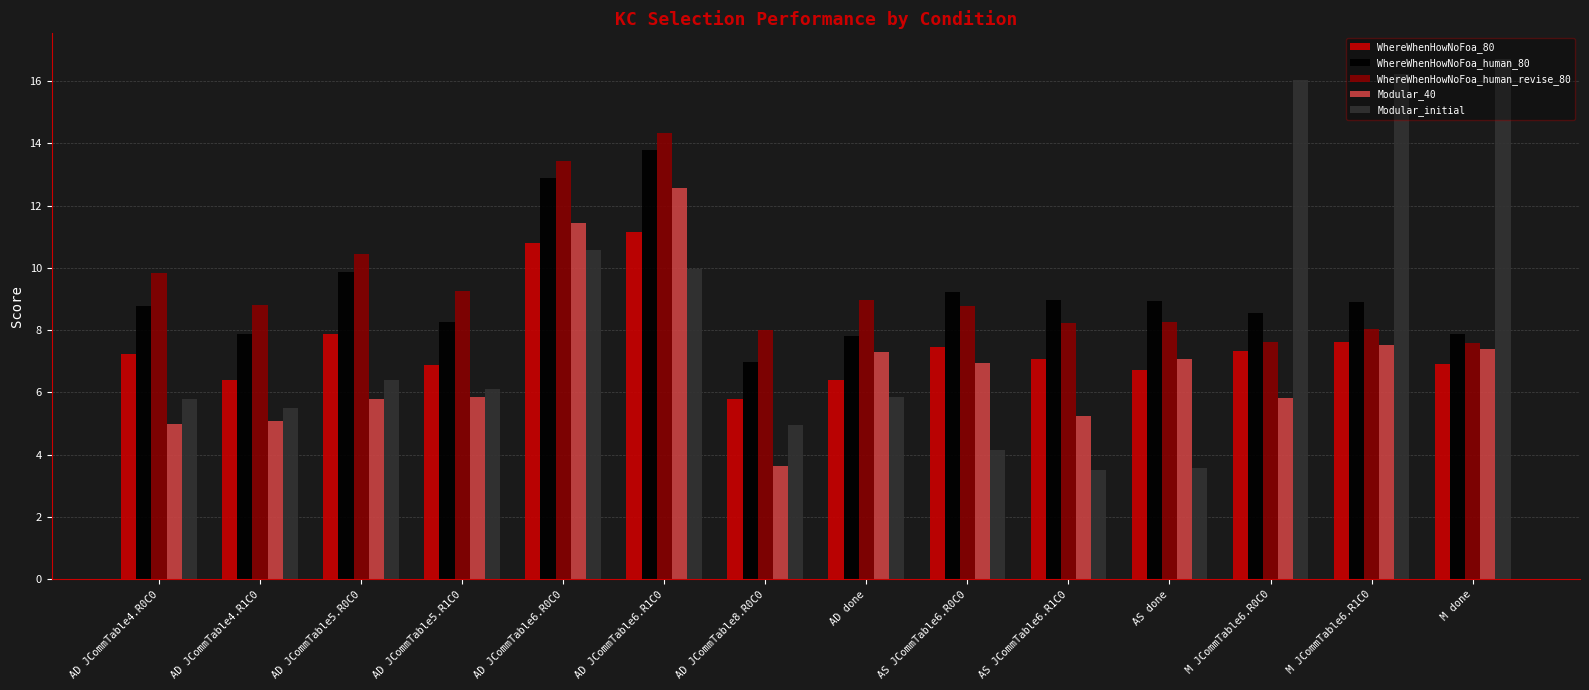

What is the total value across all series at M JCommTable6.R1C0?

48.3